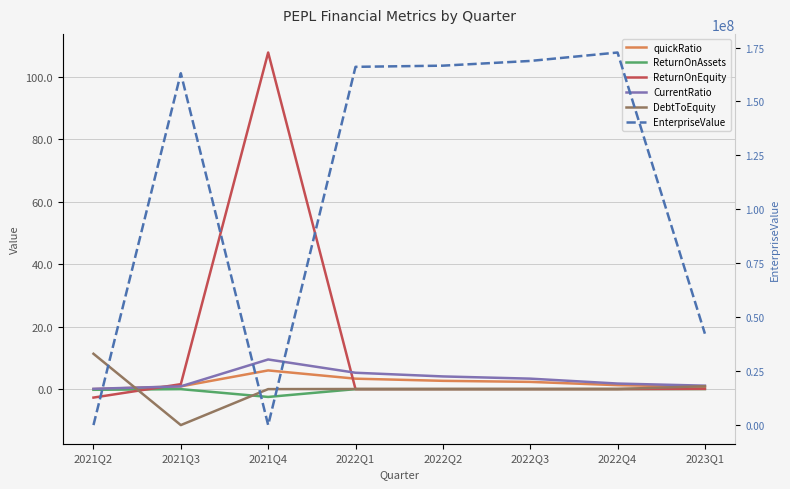

Reading right to left, what are all the values shown in this chart?

quickRatio: 2023Q1=0.7	2022Q4=1.3	2022Q3=2.3	2022Q2=2.7	2022Q1=3.3	2021Q4=6.0	2021Q3=0.9	2021Q2=0.0
ReturnOnAssets: 2023Q1=0.0	2022Q4=0.0	2022Q3=0.0	2022Q2=0.0	2022Q1=-0.0	2021Q4=-2.5	2021Q3=-0.0	2021Q2=-0.2
ReturnOnEquity: 2023Q1=0.1	2022Q4=0.0	2022Q3=0.0	2022Q2=0.0	2022Q1=-0.0	2021Q4=107.7	2021Q3=1.6	2021Q2=-2.7
CurrentRatio: 2023Q1=1.1	2022Q4=1.8	2022Q3=3.4	2022Q2=4.1	2022Q1=5.2	2021Q4=9.5	2021Q3=0.9	2021Q2=0.1
DebtToEquity: 2023Q1=0.9	2022Q4=0.0	2022Q3=0.0	2022Q2=0.0	2022Q1=0.0	2021Q4=0.0	2021Q3=-11.5	2021Q2=11.3
EnterpriseValue: 2023Q1=42362545.5	2022Q4=172678846.0	2022Q3=168772923.0	2022Q2=166587020.0	2022Q1=166042783.0	2021Q4=-1342.4	2021Q3=163064203.0	2021Q2=1414.0